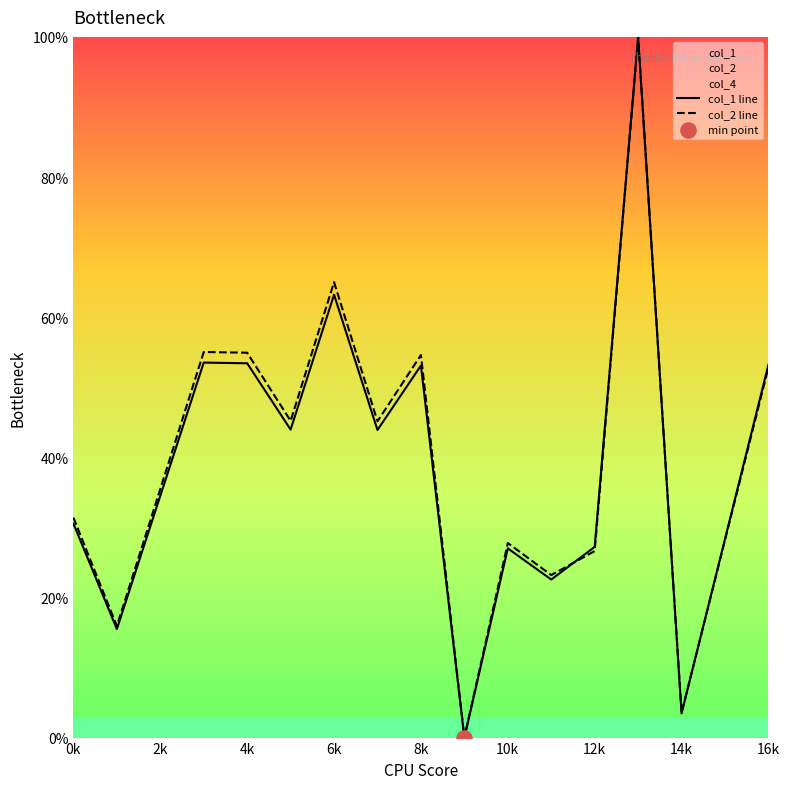

Is the value of col_1 line at 6k greater than the value of col_2 line at 8k?

Yes